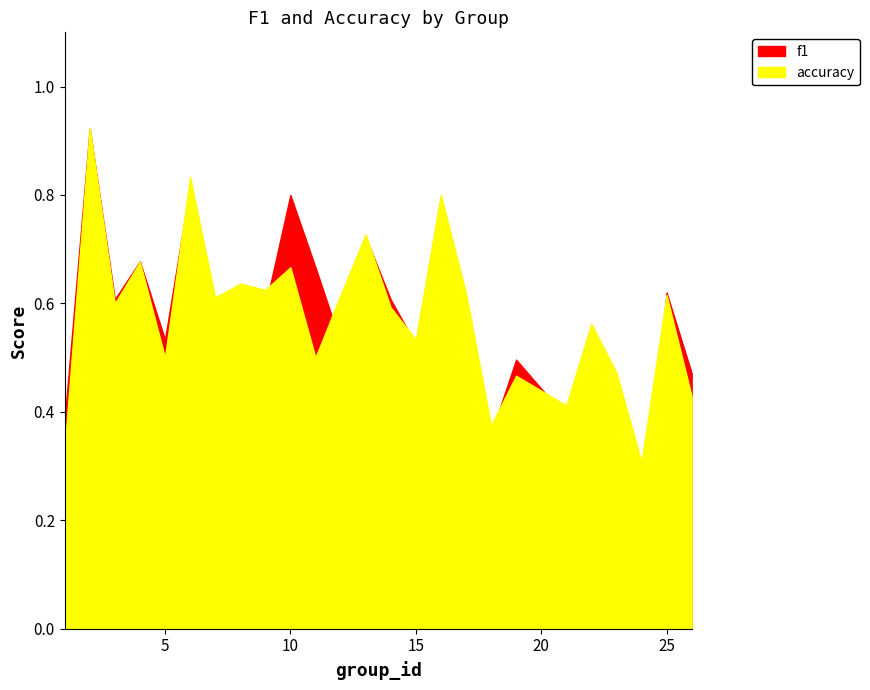

How many categories are shown in the chart?

25